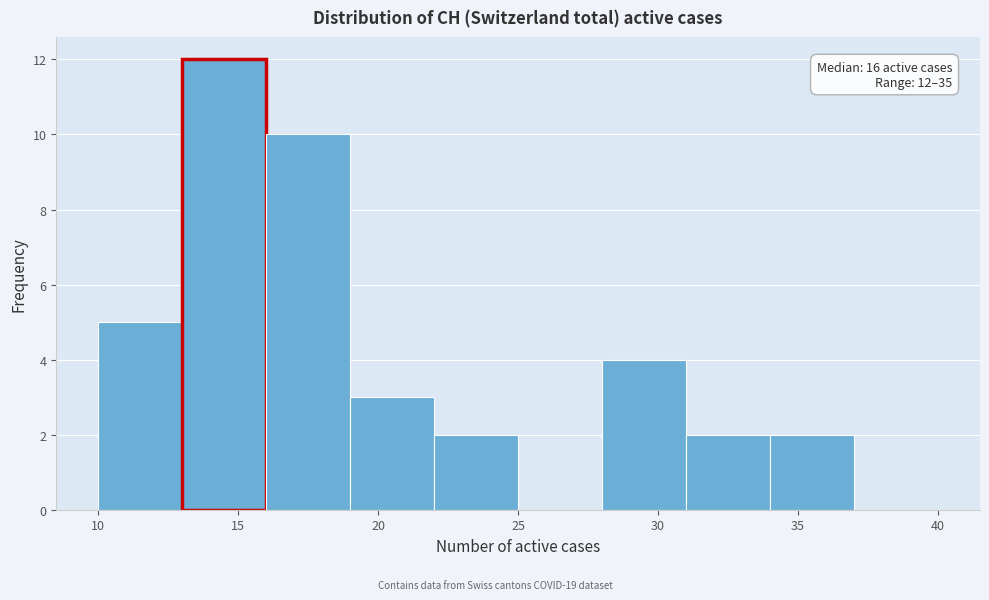

Which range on the x-axis has the tallest bar?

13 to 16